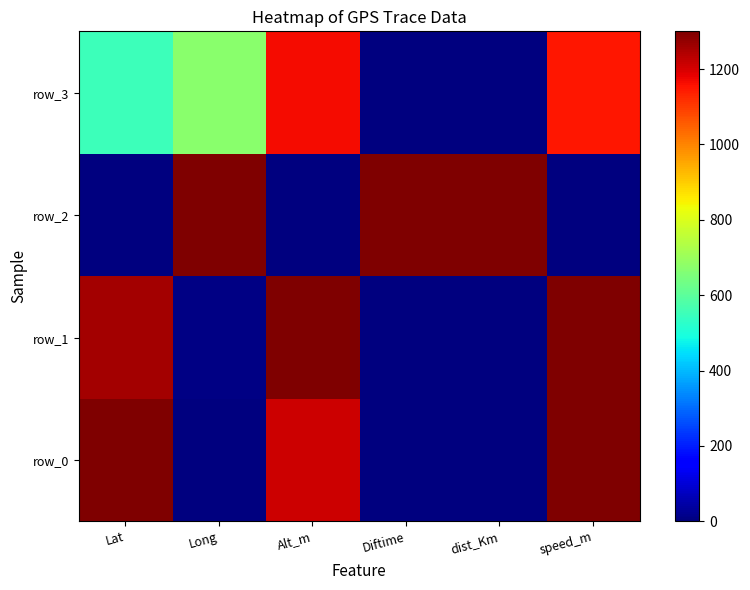

Reading right to left, extract all data points from this chart.

row_0: speed_m=1300.0	dist_Km=0.0	Diftime=0.0	Alt_m=1210.3	Long=0.0	Lat=1300.0
row_1: speed_m=1300.0	dist_Km=0.0	Diftime=0.0	Alt_m=1300.0	Long=6.6	Lat=1259.1
row_2: speed_m=0.0	dist_Km=1300.0	Diftime=1300.0	Alt_m=0.0	Long=1300.0	Lat=0.0
row_3: speed_m=1149.0	dist_Km=0.0	Diftime=0.0	Alt_m=1165.5	Long=674.6	Lat=552.8